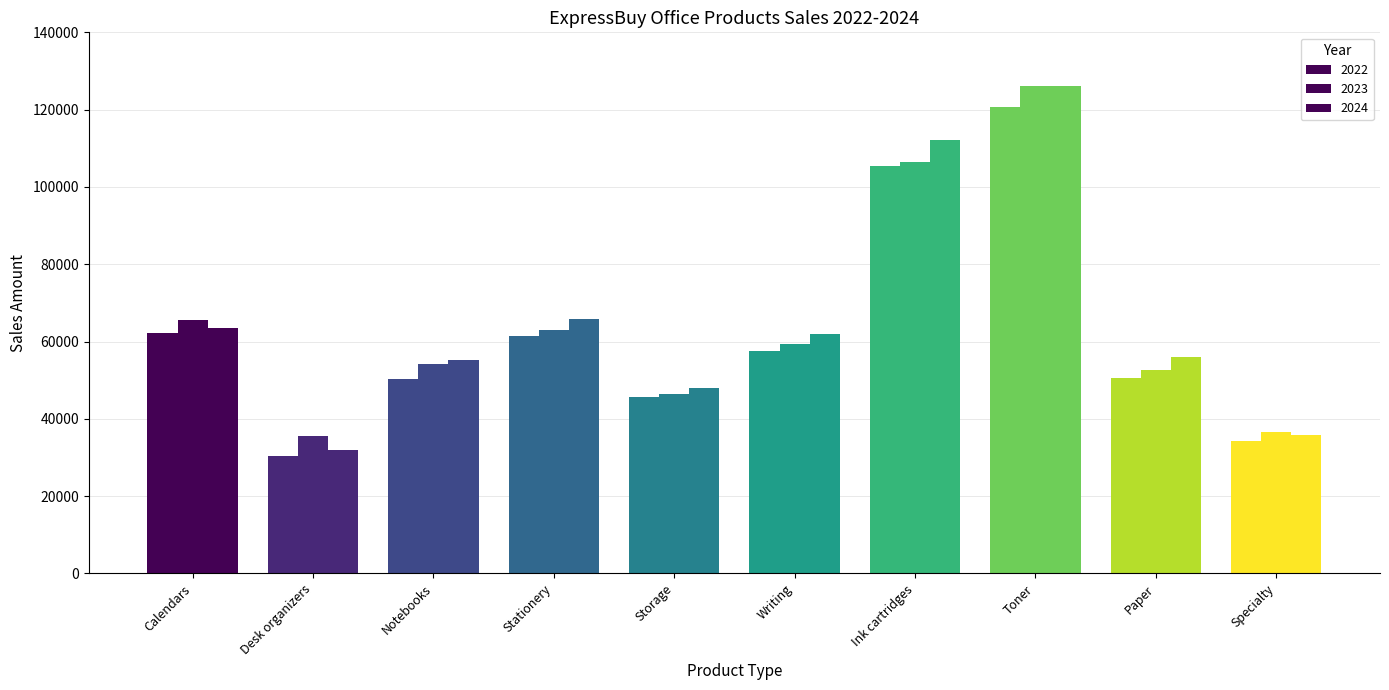

Between Writing and Stationery, which is larger?

Stationery